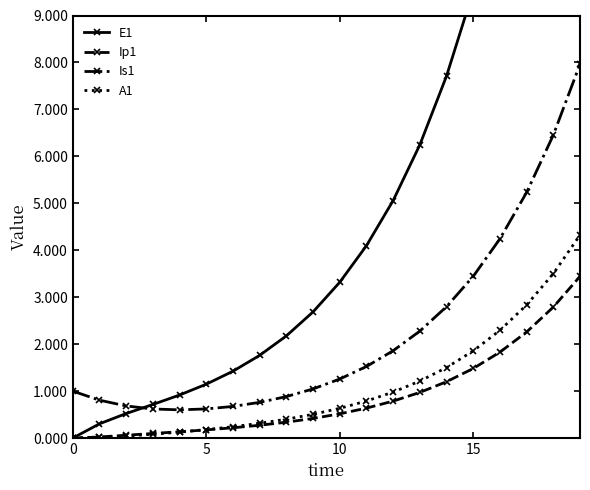

True or false: E1 and Is1 intersect in this chart.

True